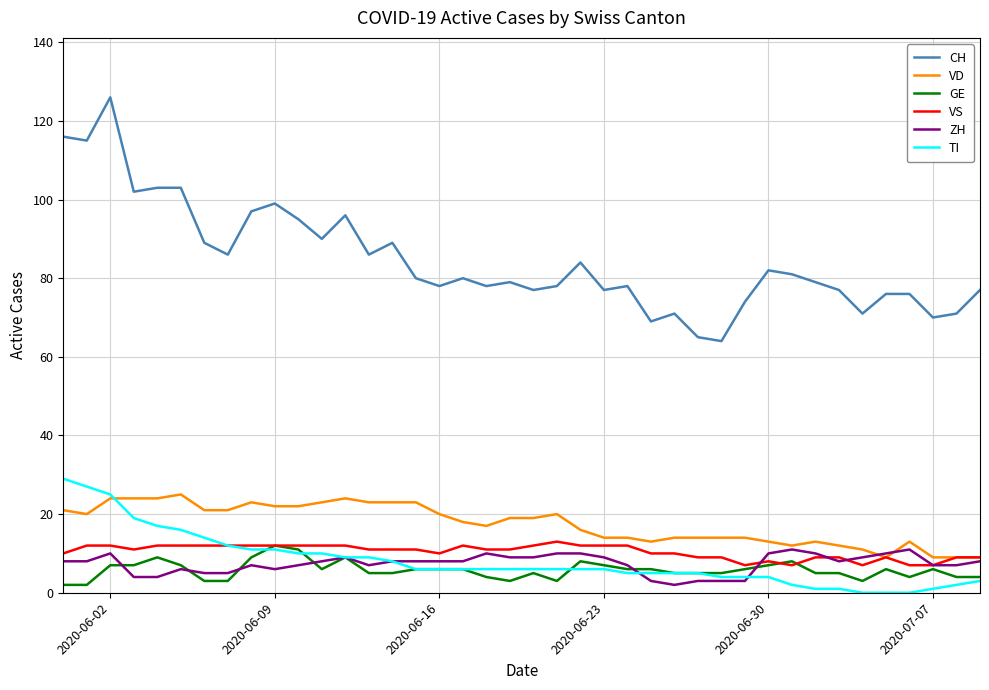

What is the highest value of the GE series?

12